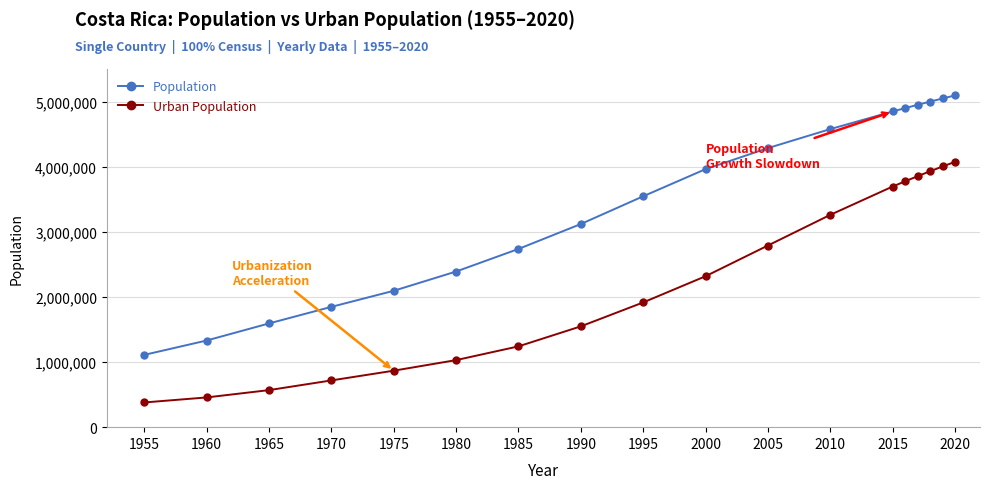

What is the minimum value for Population?

1110087